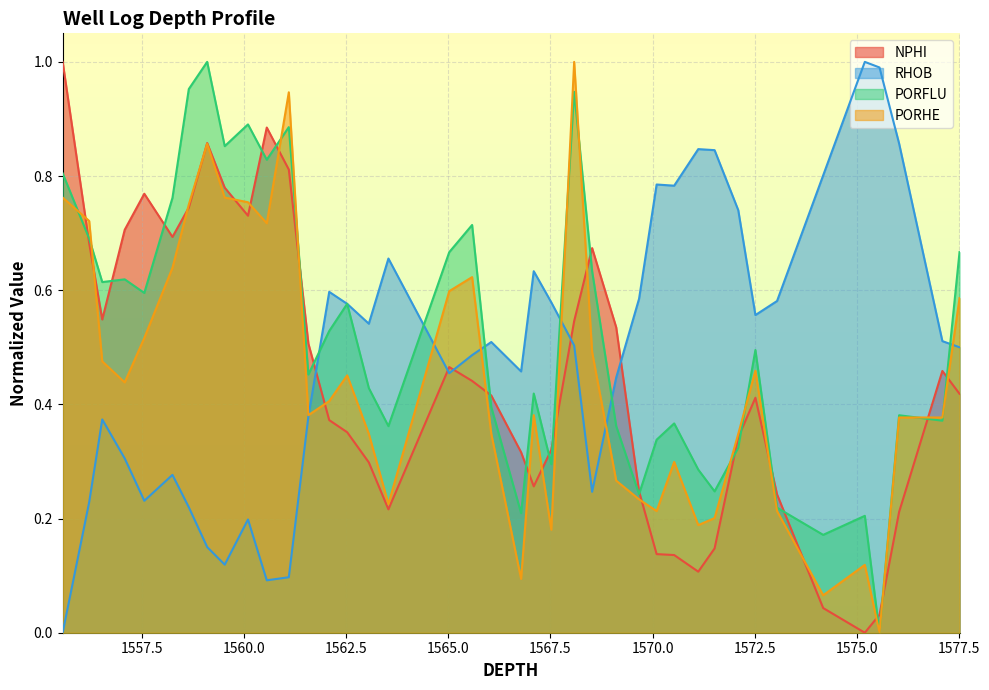

True or false: PORFLU and NPHI cross at least once.

True